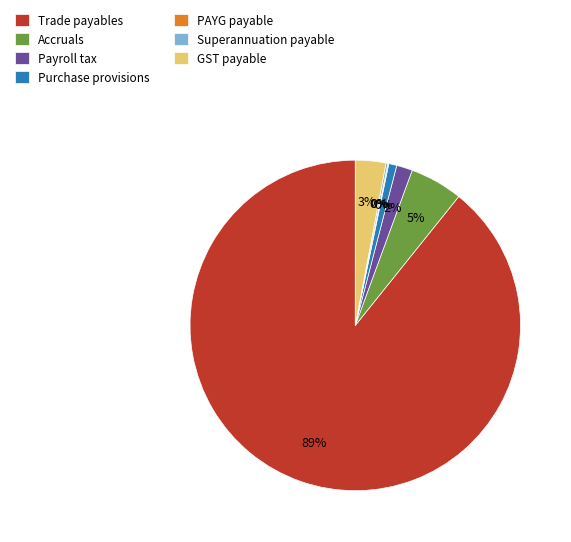

Is it true that Trade payables is 99% of the pie?

False